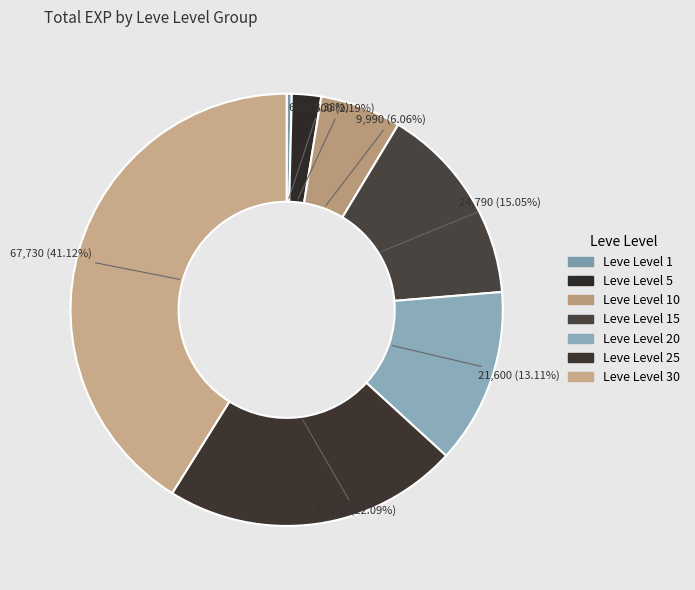

Count the number of slices in the pie.

7